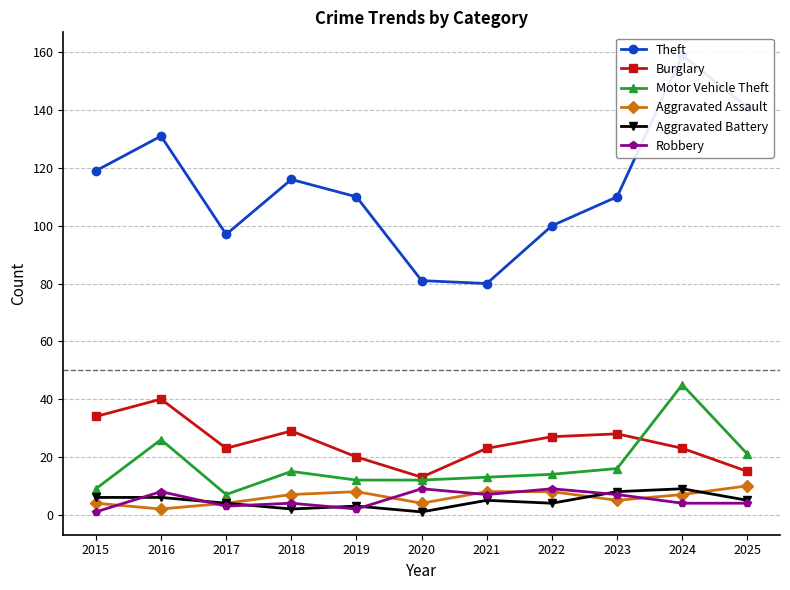

How many lines are shown in the chart?

6